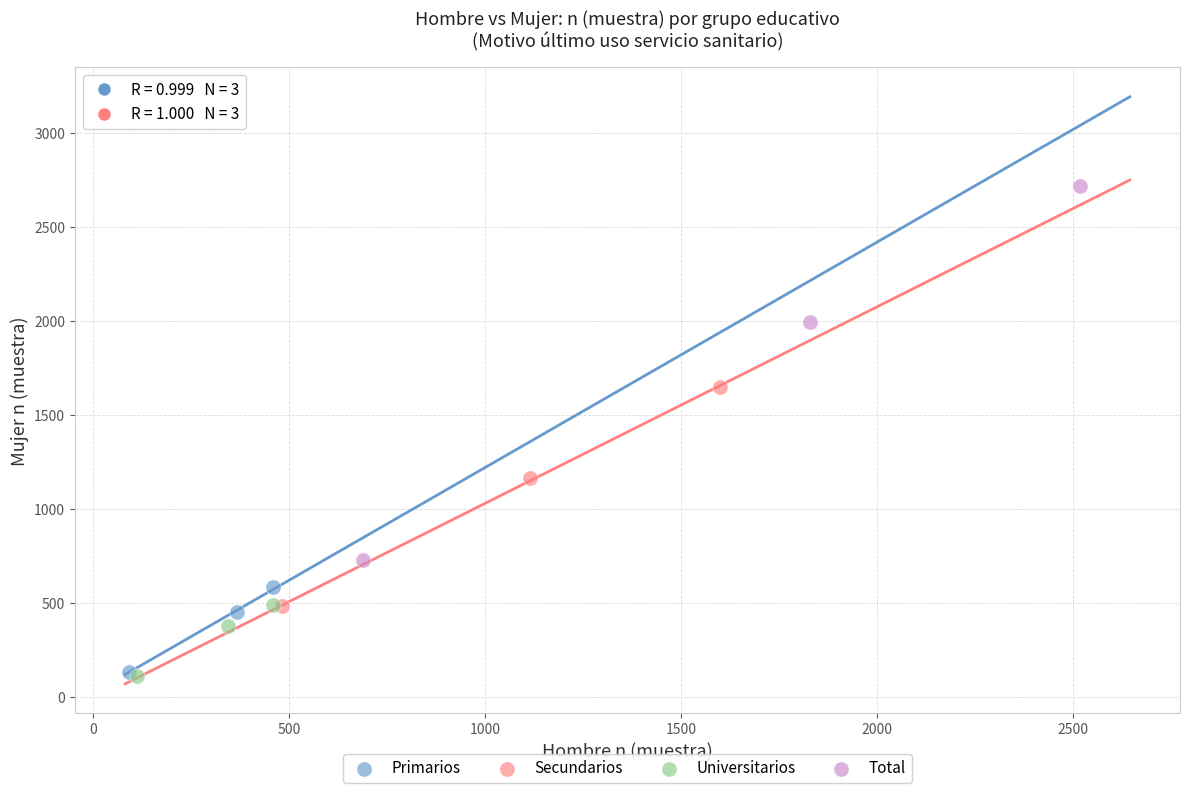

Which series reaches the maximum Y coordinate?

Total